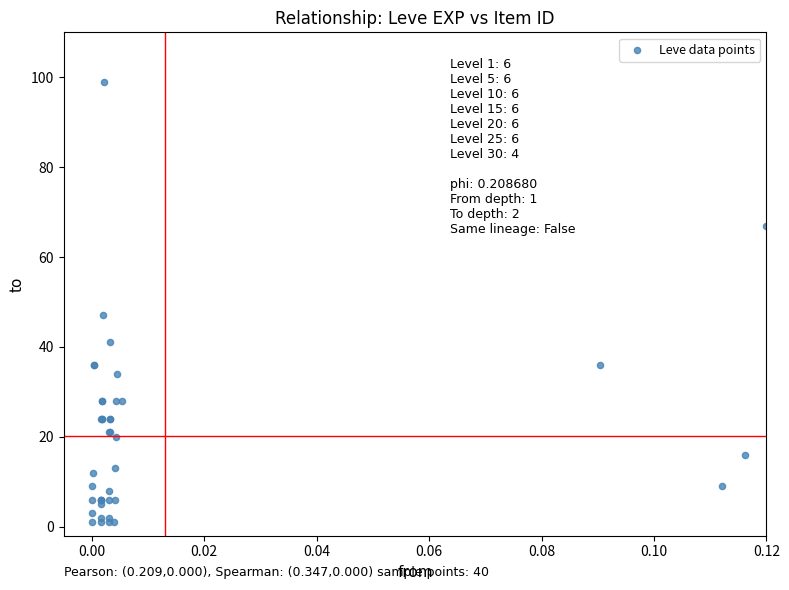

What Y value in the scatter plot is closest to 50?

47